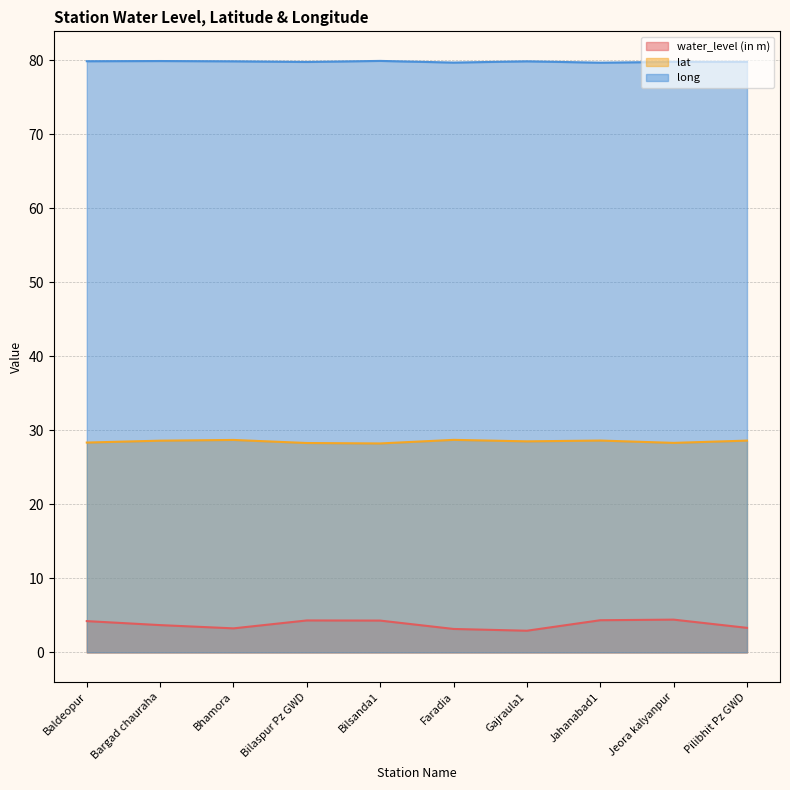

Which series has the largest range (max minus min)?

water_level (in m)